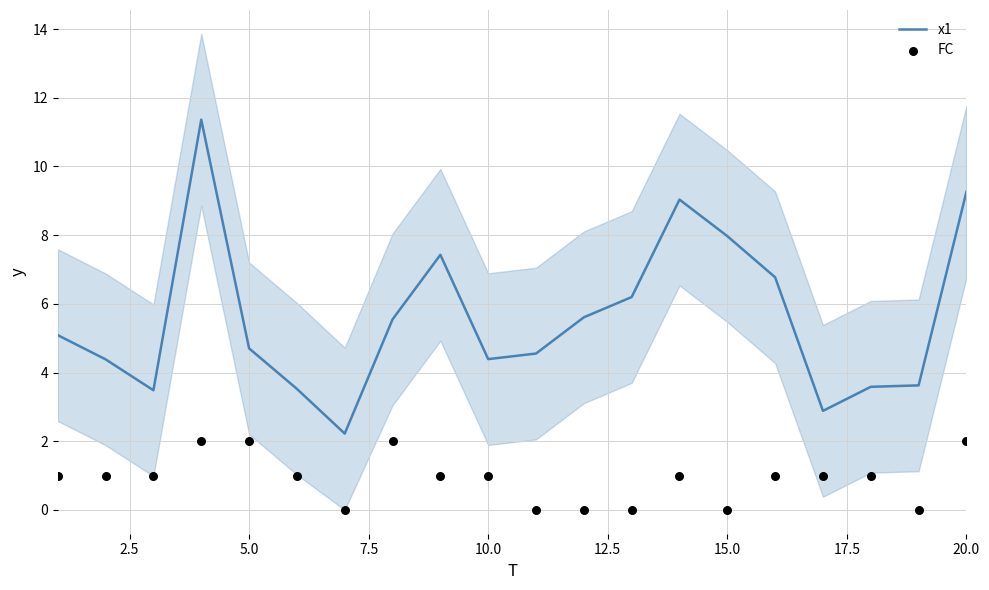

Which series has the largest total across all categories?

x1